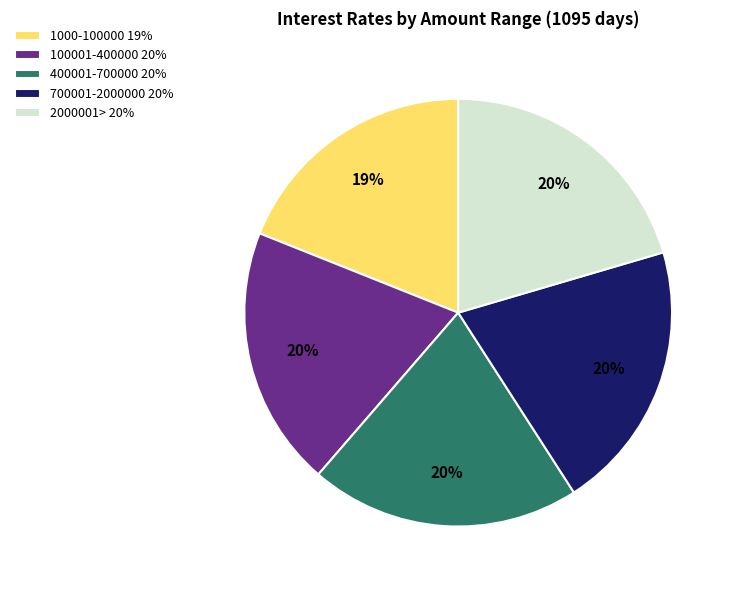

To the nearest percent, what is the difference between the largest and smallest slice percentages?

1%